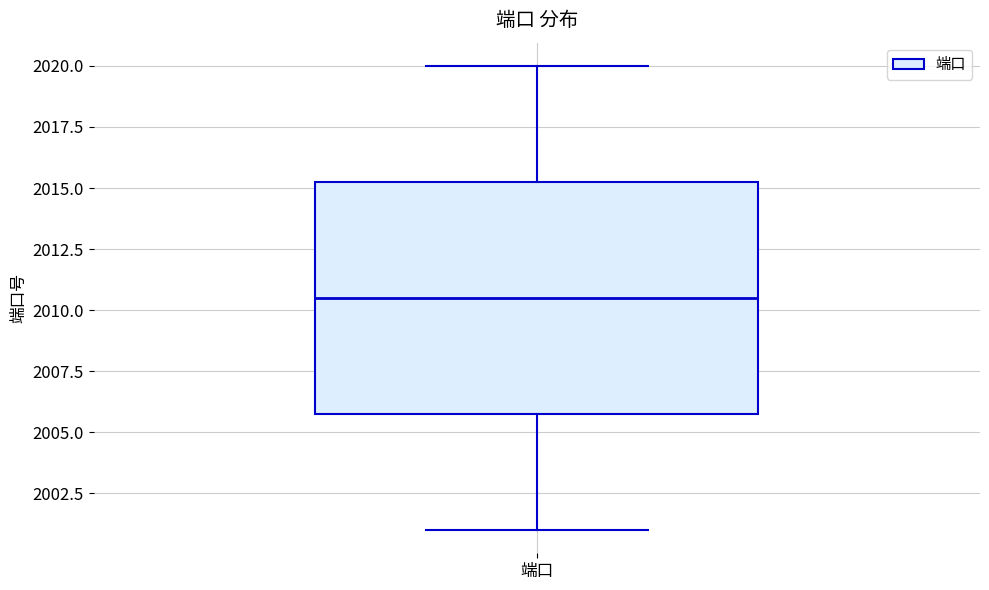

Transcribe this box plot: give where the median line is, the range the box spans, and where the two whiskers end, as read against the y-axis. The values are not printed on the chart, so give them approximately, as read against the axis.

median 2010.5, box 2006.0 to 2015.5, whiskers 2001.0 to 2020.0